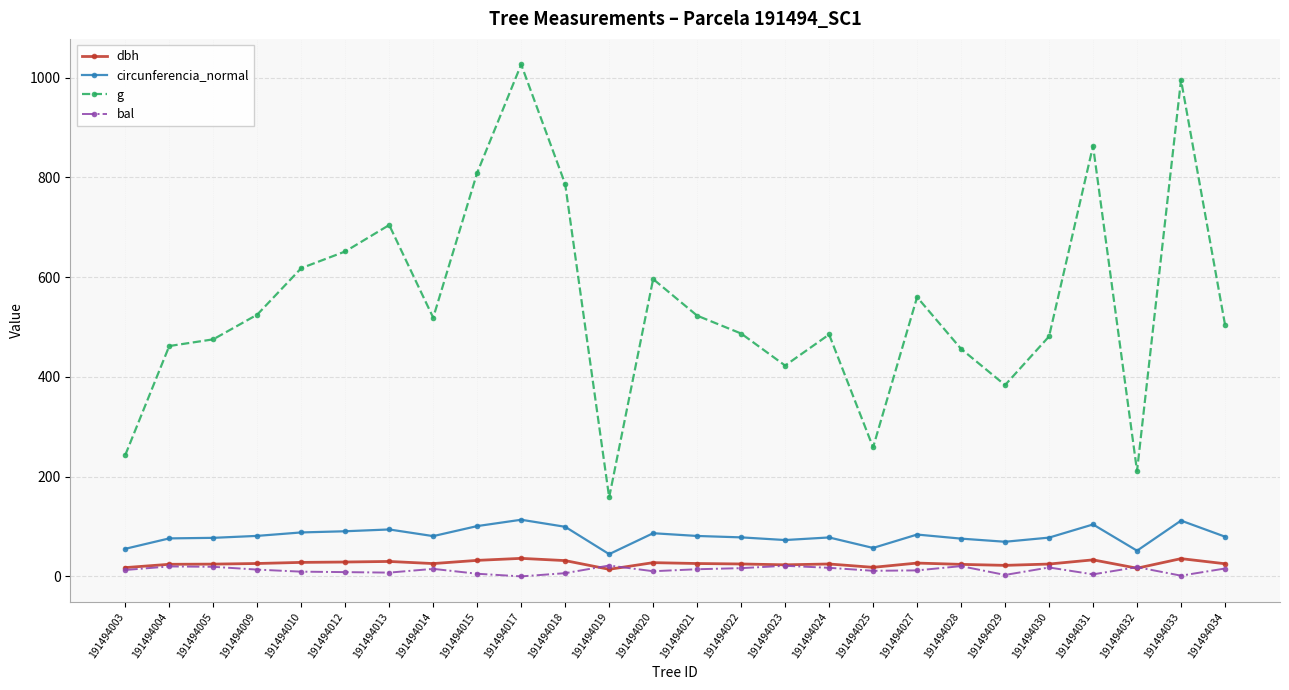

True or false: circunferencia_normal has a value of 166.7 at 191494033.

False